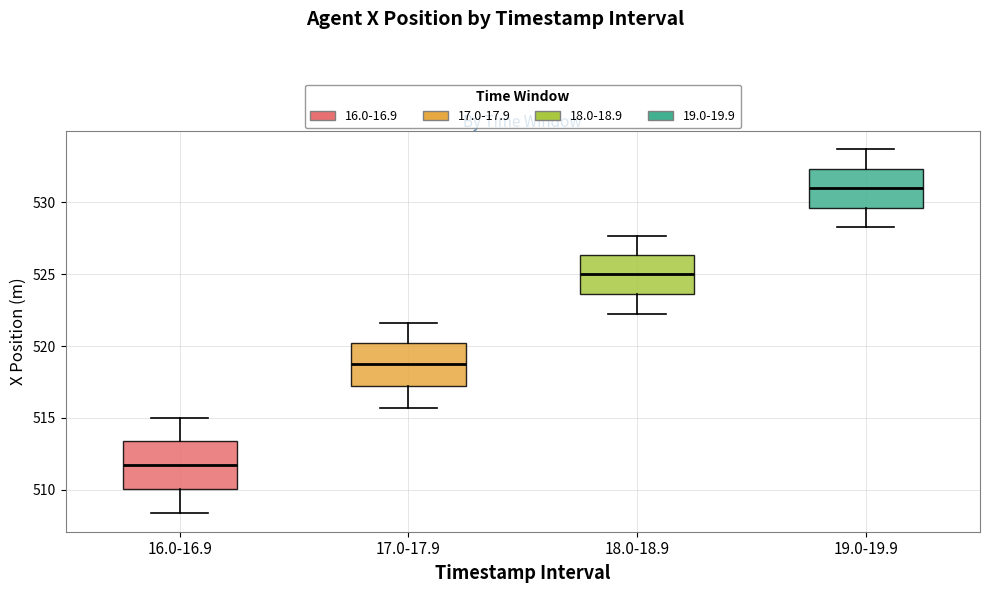

Reading left to right, read every box against the y-axis: the position of its median line, the range the box covers, and the ends of its whiskers. The values are not printed on the chart, so give them approximately, as read against the axis.

16.0-16.9: median 511.5, box 510.0 to 513.5, whiskers 508.5 to 515.0
17.0-17.9: median 518.5, box 517.0 to 520.0, whiskers 515.5 to 521.5
18.0-18.9: median 525.0, box 523.5 to 526.5, whiskers 522.0 to 527.5
19.0-19.9: median 531.0, box 529.5 to 532.5, whiskers 528.5 to 533.5